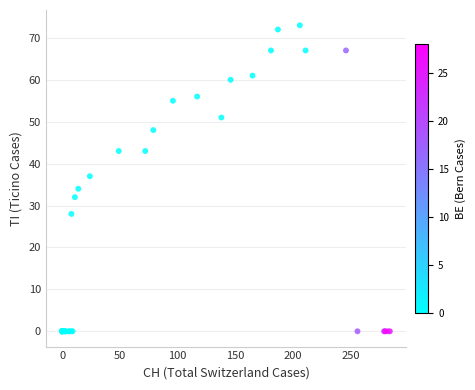

What Y value in the scatter plot is closest to 36?

37